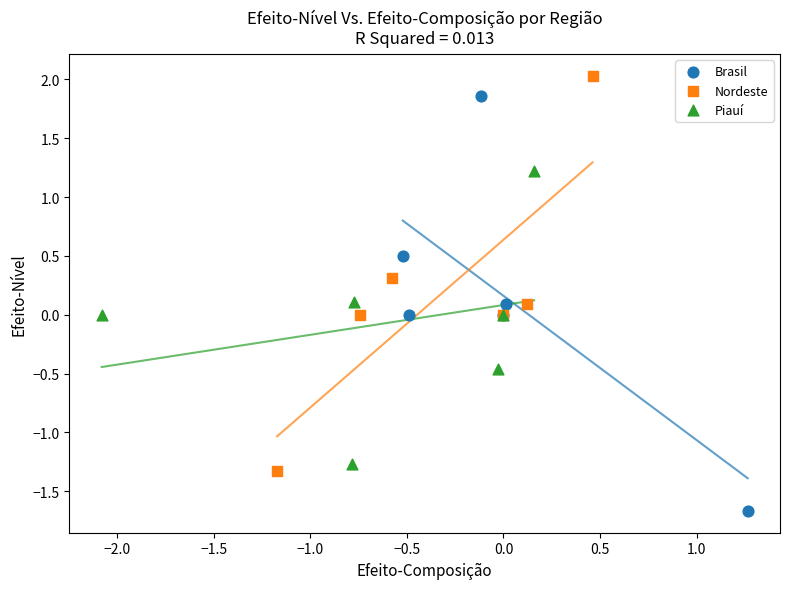

Which series has the largest Y range (max minus min)?

Brasil